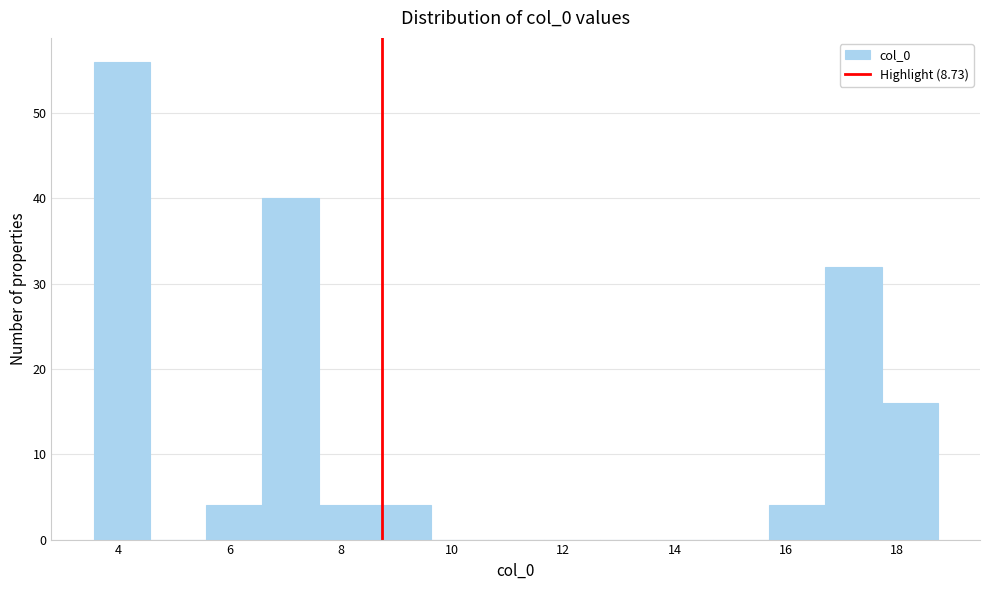

Reading left to right, transcribe this chart: for each bar, give the range it covers on the x-axis and its height. Neither the bar edges nor the heights are printed on the chart, so give them approximately, as read against the axes.

3.6 to 4.6: 56
4.6 to 5.6: 0
5.6 to 6.6: 4
6.6 to 7.6: 40
7.6 to 8.6: 4
8.6 to 9.6: 4
9.6 to 10.6: 0
10.6 to 11.6: 0
11.6 to 12.6: 0
12.6 to 13.6: 0
13.6 to 14.6: 0
14.6 to 15.6: 0
15.6 to 16.8: 4
16.8 to 17.8: 32
17.8 to 18.8: 16